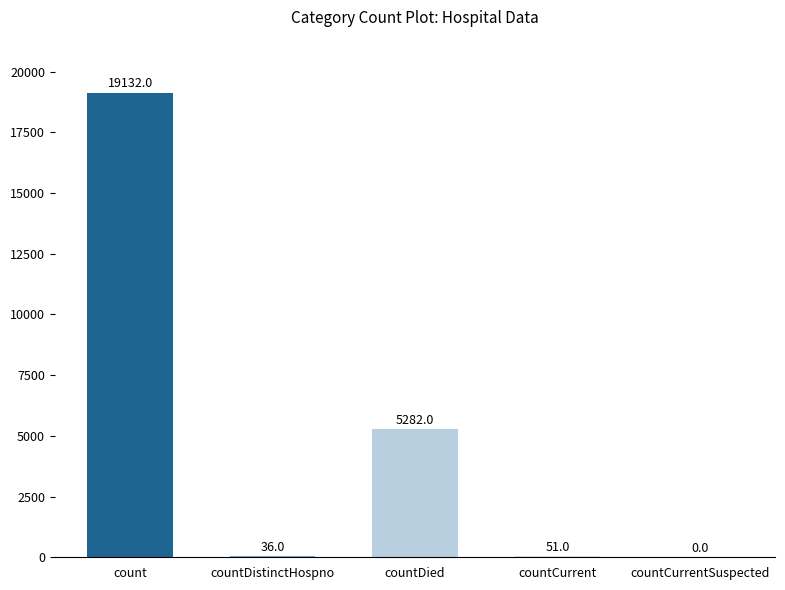

Reading left to right, transcribe all the data shown in this chart.

count=19132	countDistinctHospno=36	countDied=5282	countCurrent=51	countCurrentSuspected=0